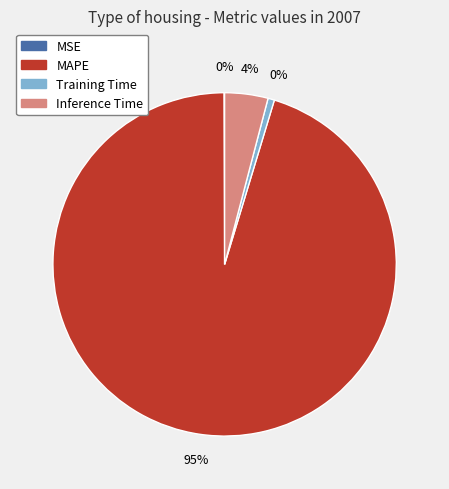

Combined, do MAPE and Training Time account for over 50%?

Yes